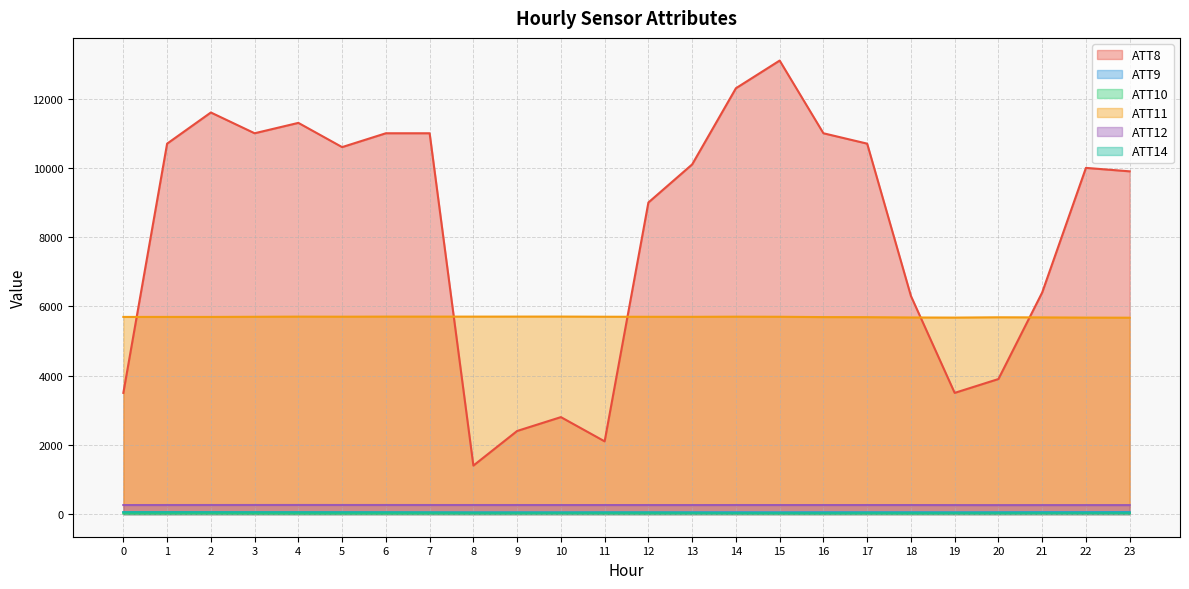

The ATT14 series shows 48.5 at 4. True or false?

True